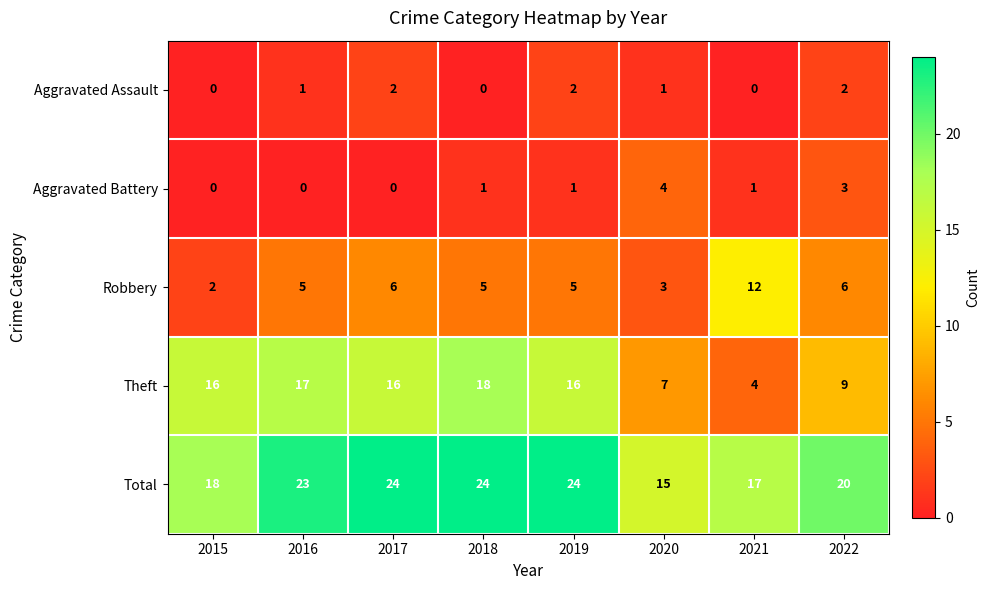

What is the difference between the second highest and minimum values in the Theft series?

13